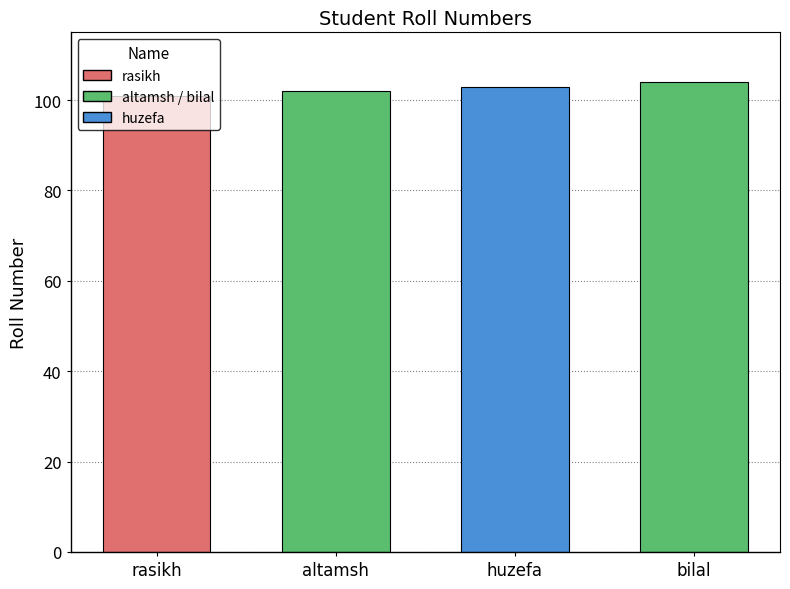

How many bars are there in total?

4